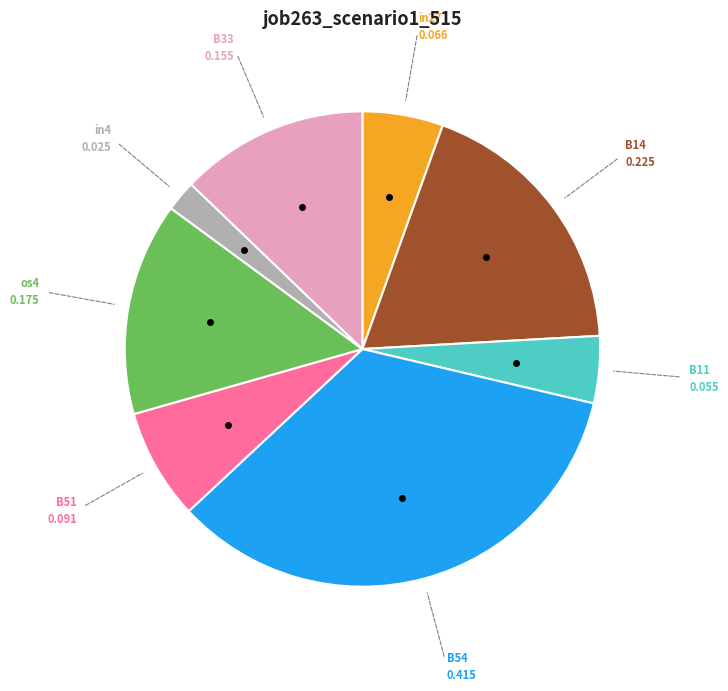

Does any single category account for the majority?

No